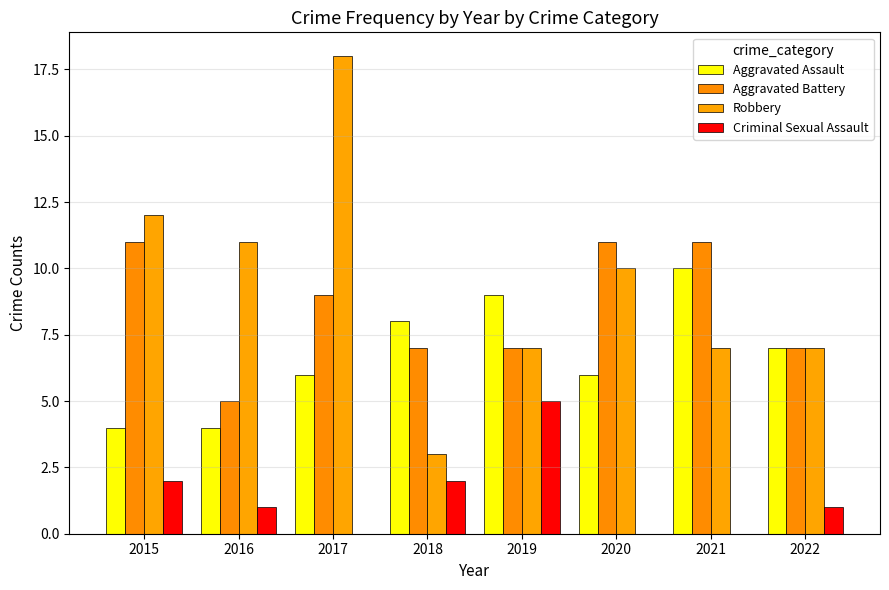

Count the number of data series in this chart.

4